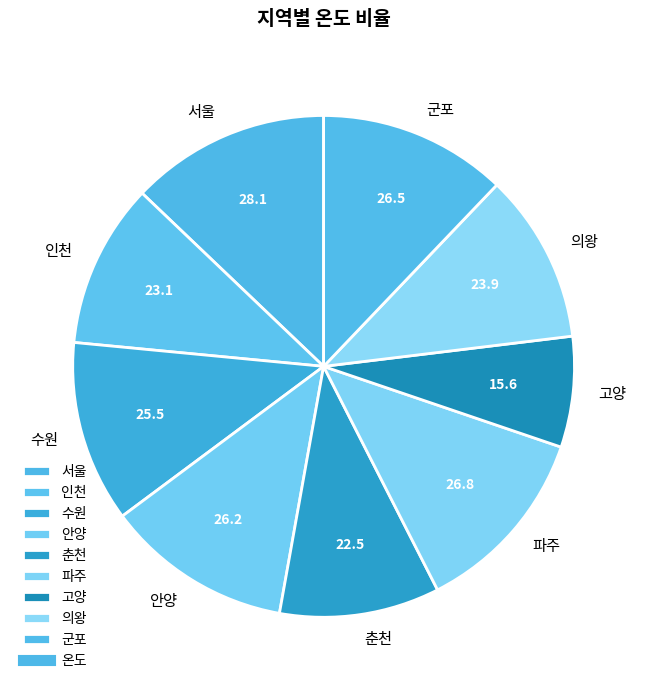

The 서울 slice represents 13% of the pie. True or false?

True